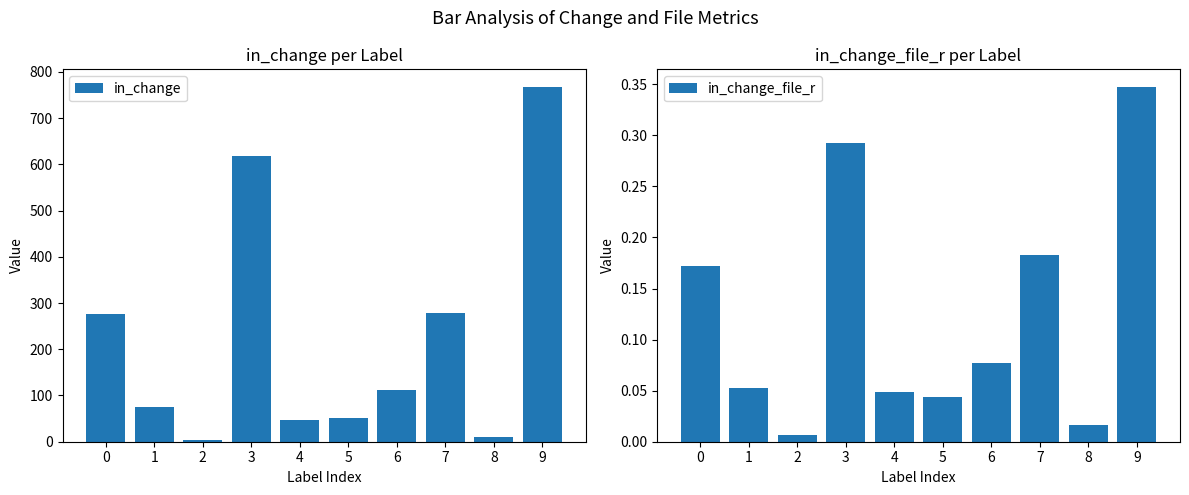

What is the sum of all in_change values?

2239